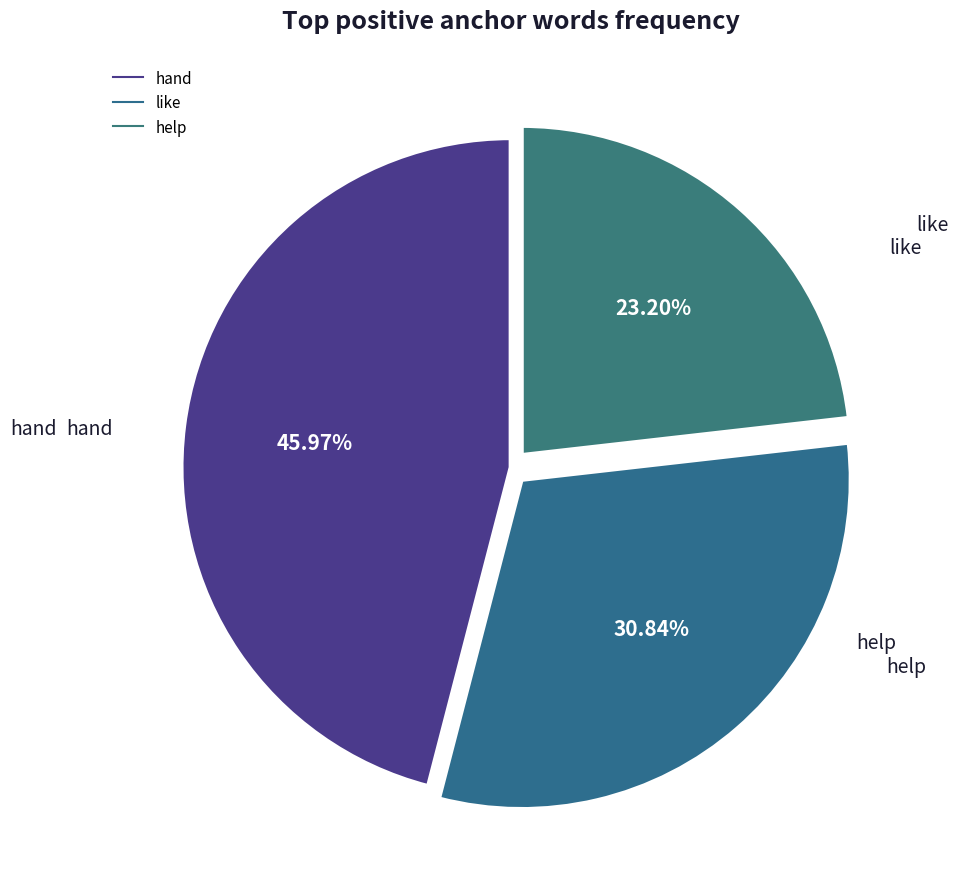

How many segments does this pie chart have?

3